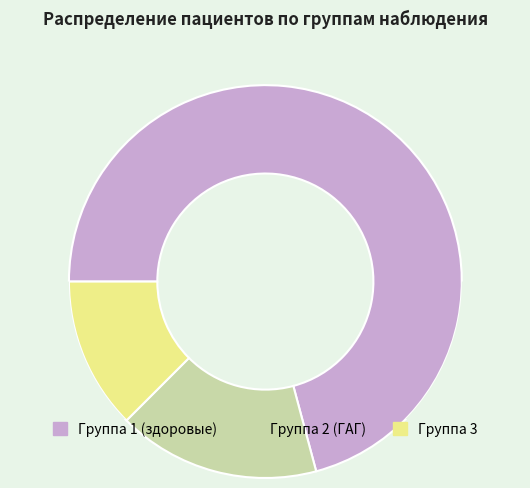

Does Группа 1 (здоровые) account for over 50% of the chart?

Yes